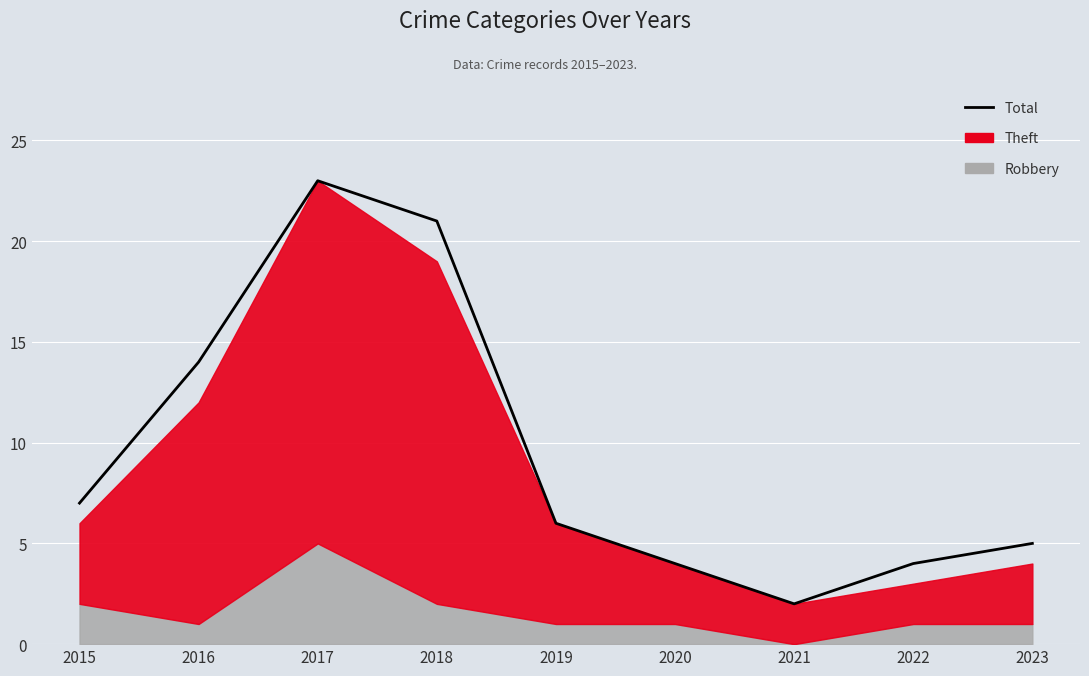

Where does the data first go above 6?

2015